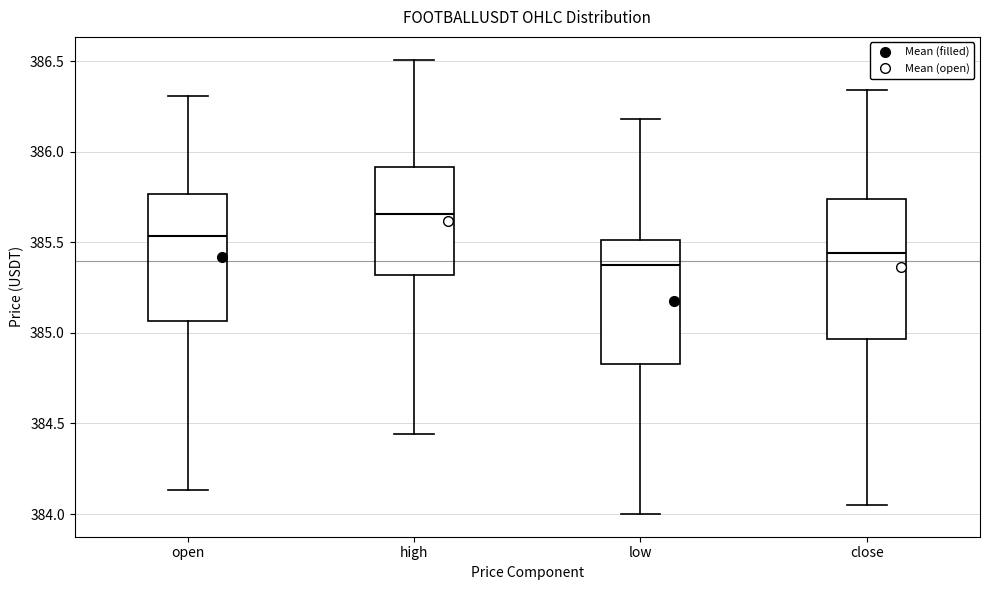

Reading left to right, read every box against the y-axis: the position of its median line, the range the box covers, and the ends of its whiskers. The values are not printed on the chart, so give them approximately, as read against the axis.

open: median 385.55, box 385.05 to 385.75, whiskers 384.15 to 386.30
high: median 385.65, box 385.30 to 385.90, whiskers 384.45 to 386.50
low: median 385.40, box 384.85 to 385.50, whiskers 384.00 to 386.20
close: median 385.45, box 384.95 to 385.75, whiskers 384.05 to 386.35